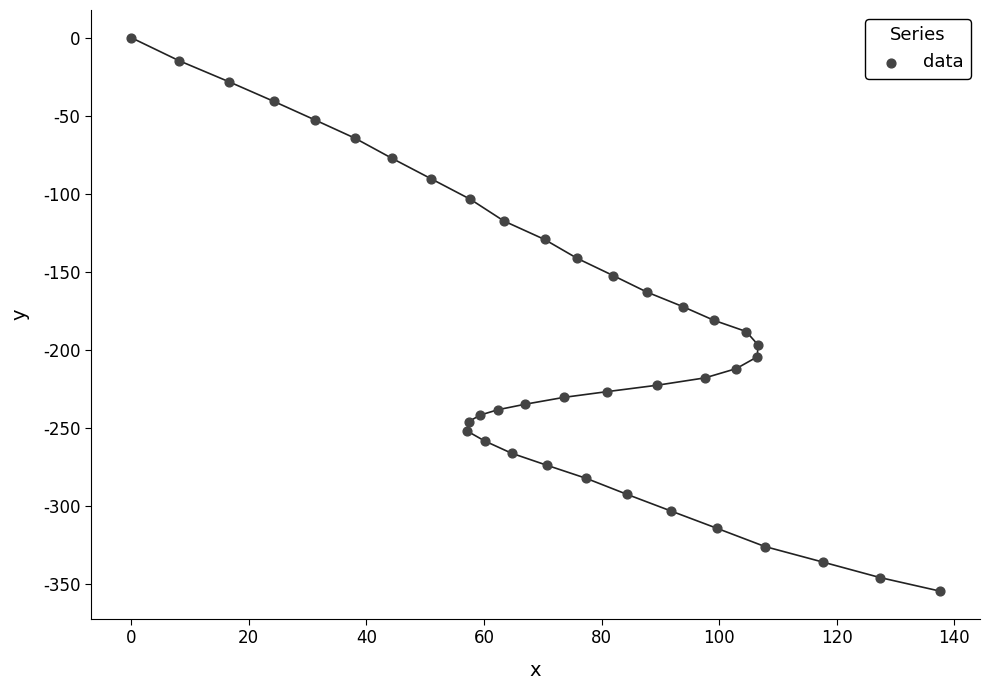

What is the range of X values (max minus min)?

137.5